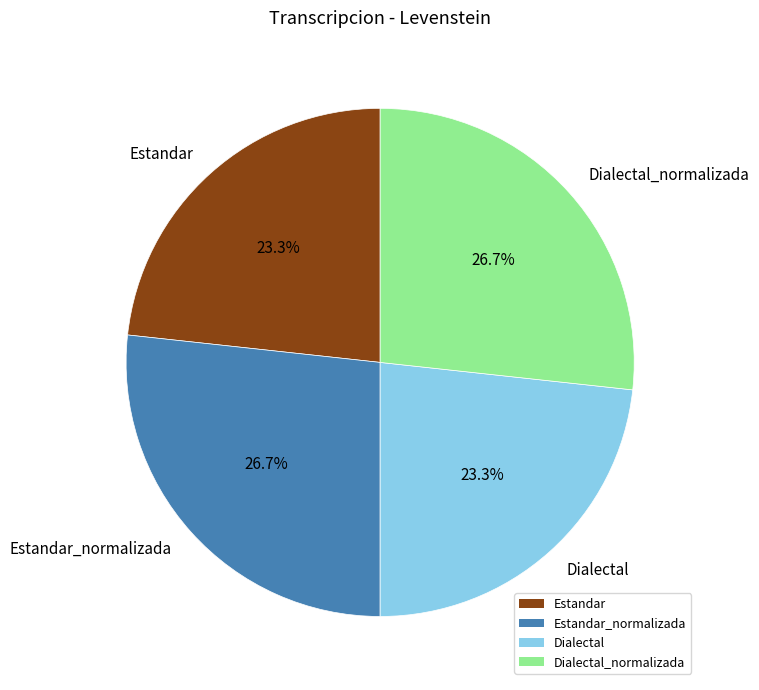

To the nearest percent, what is the difference between the largest and smallest slice percentages?

3%